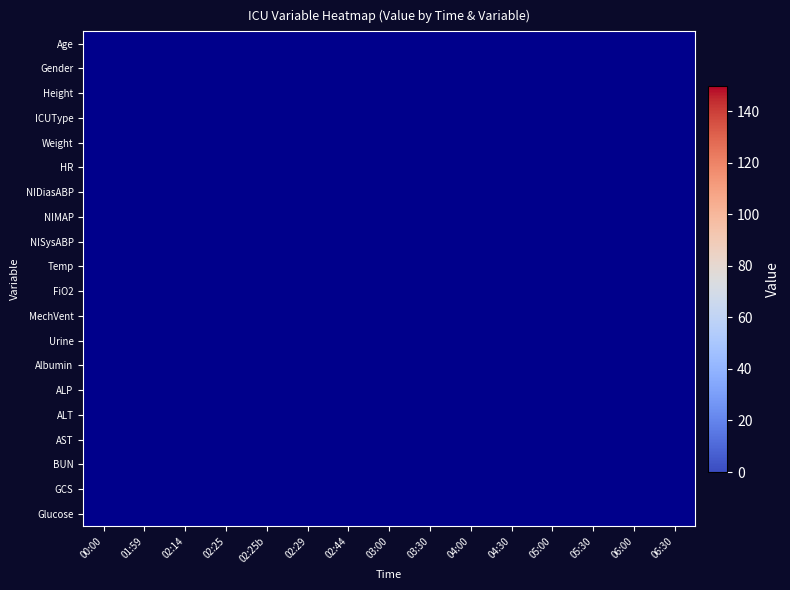

Which has a higher value, 06:00 or 05:00?

05:00